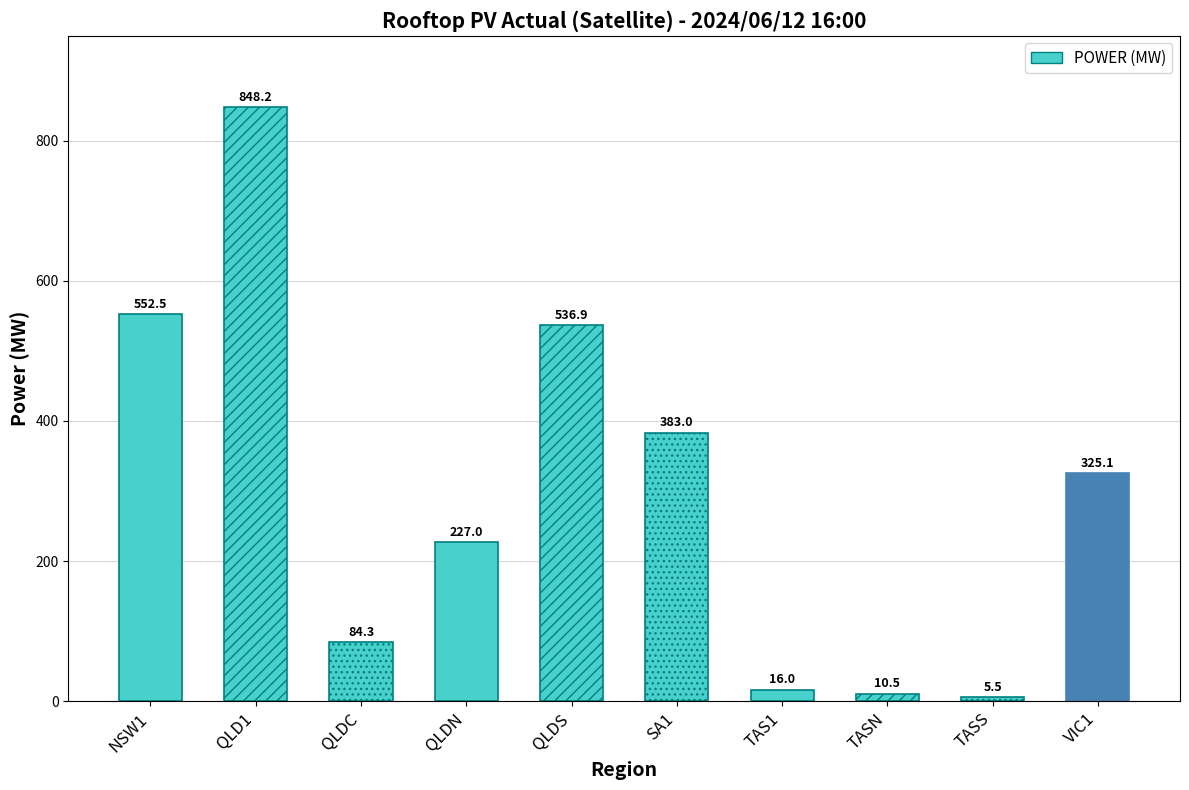

What is the difference between the maximum and second lowest values?

837.7